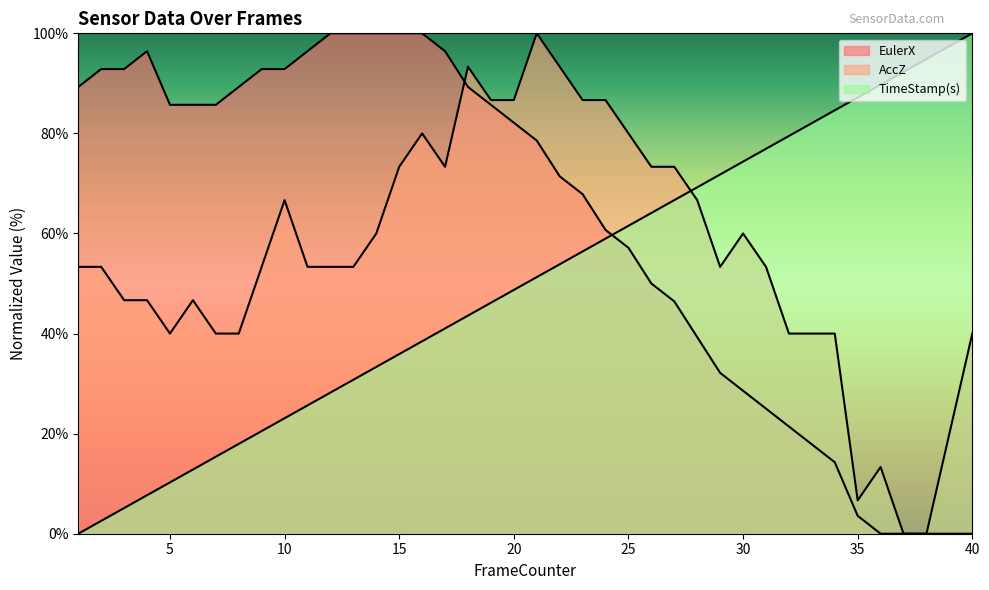

At which label does TimeStamp(s) reach its peak?

40